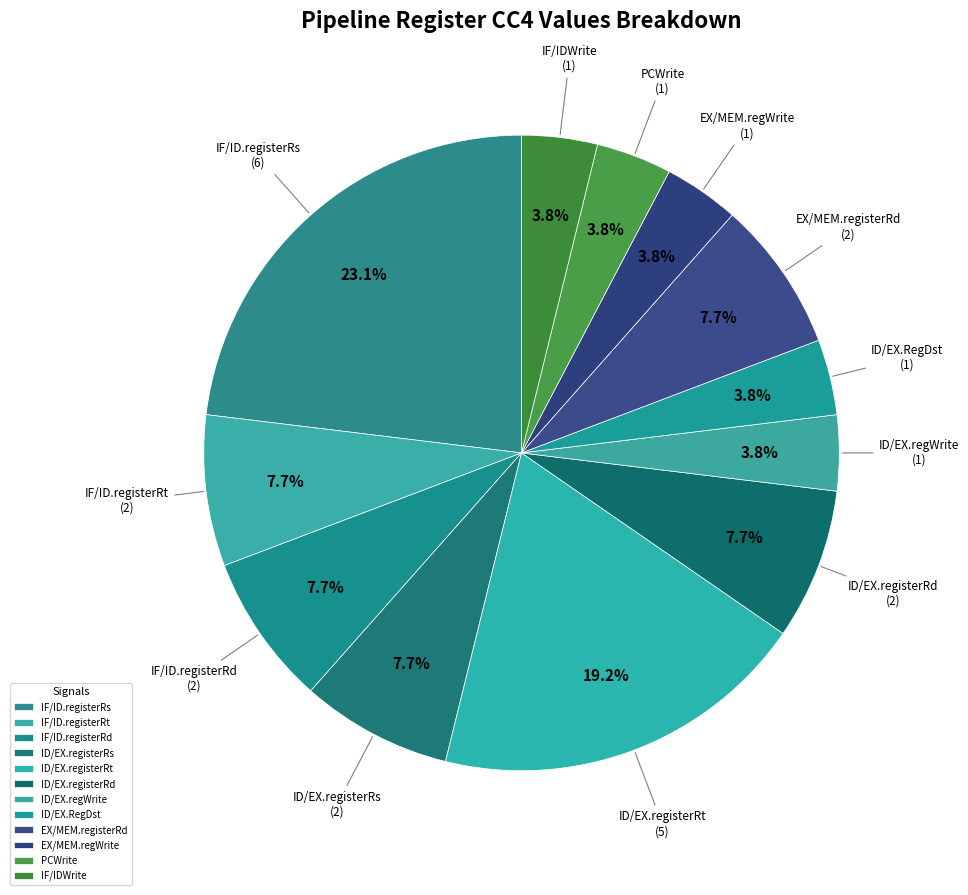

Is there a majority slice in this chart?

No